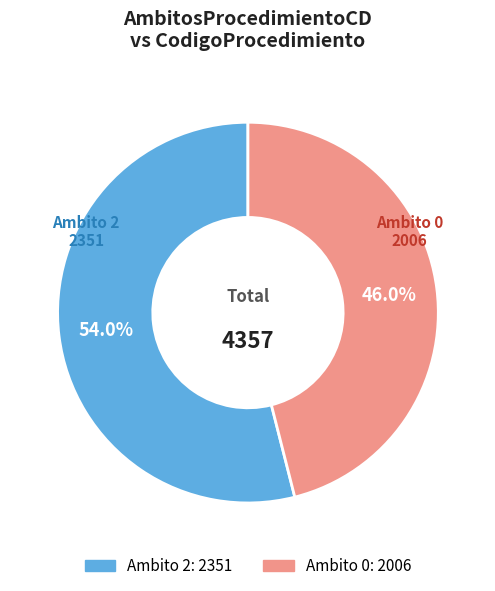

Is there any slice that represents more than half of the pie?

Yes